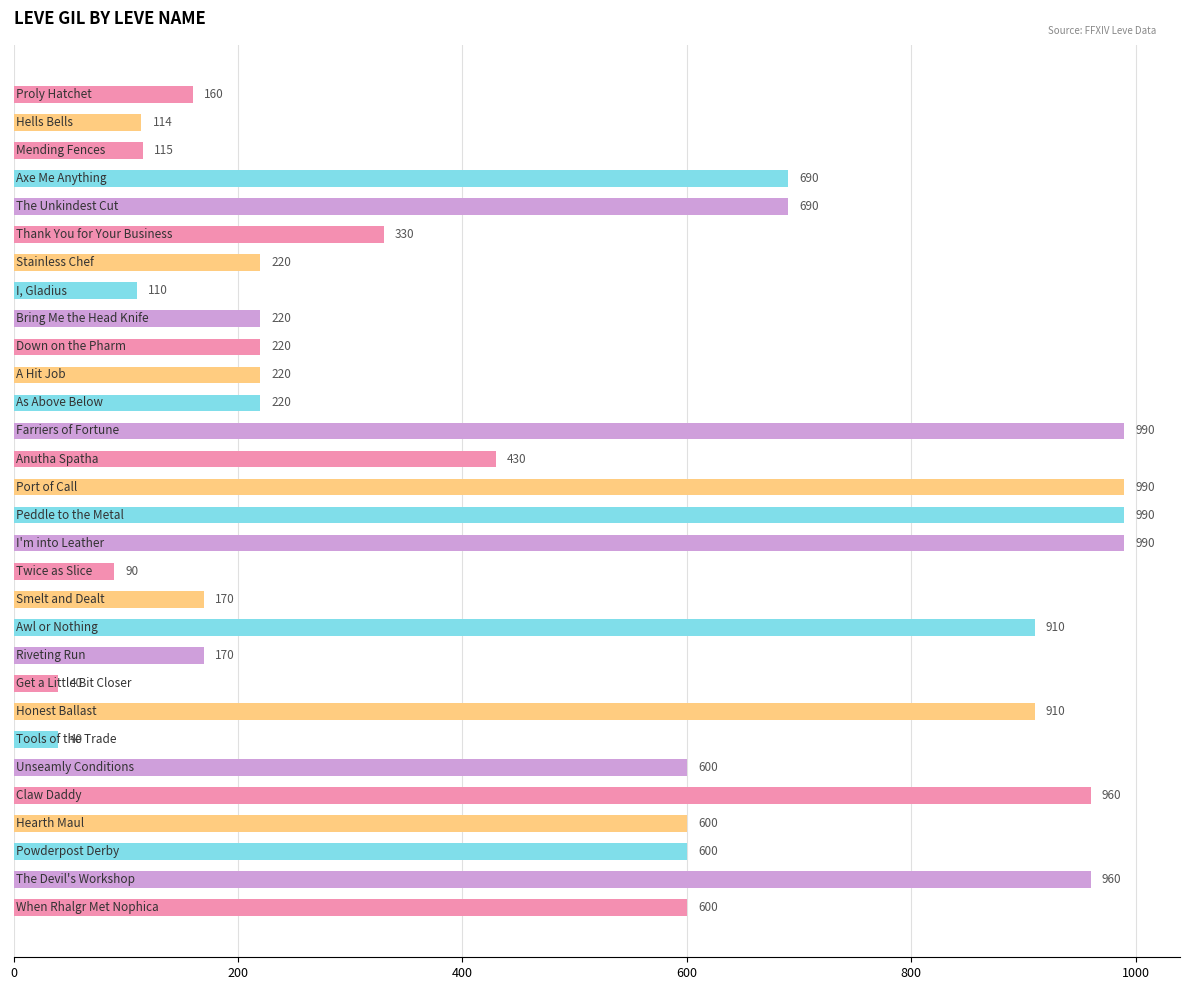

What is the minimum value shown in the chart?

40